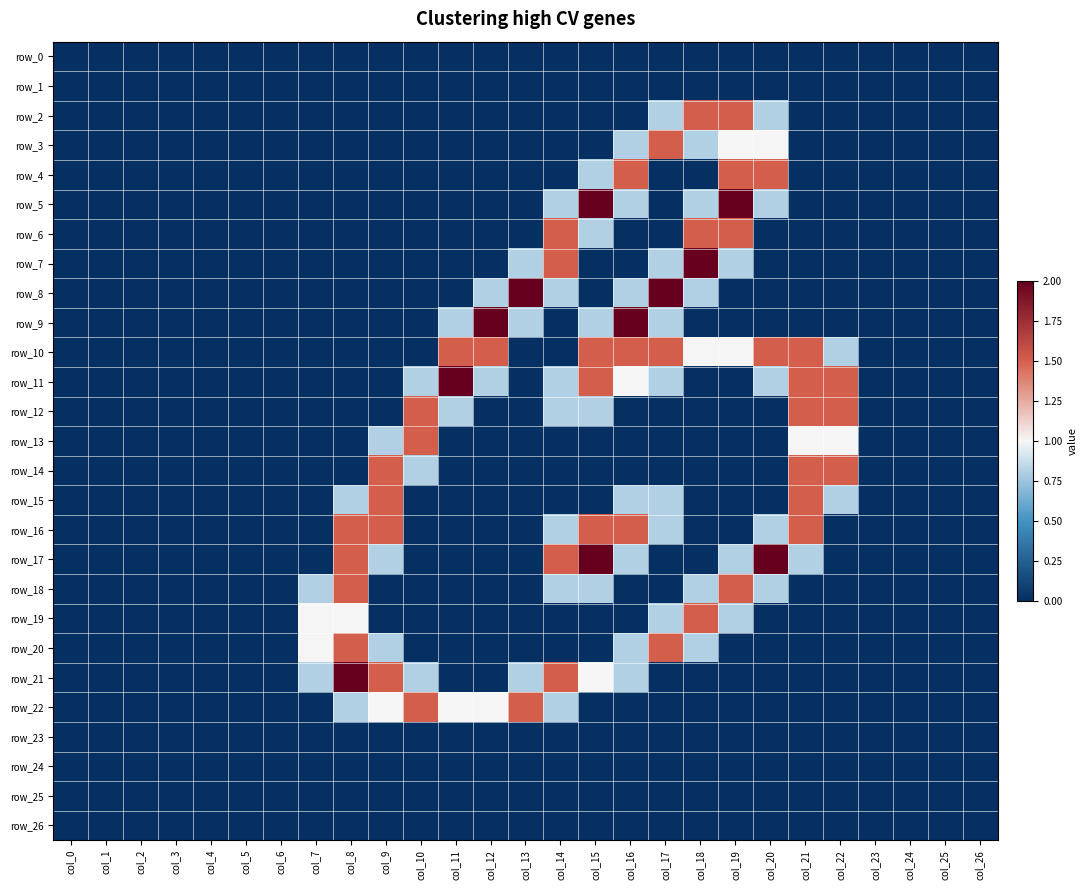

What is the total value across all series at col_17?

12.2